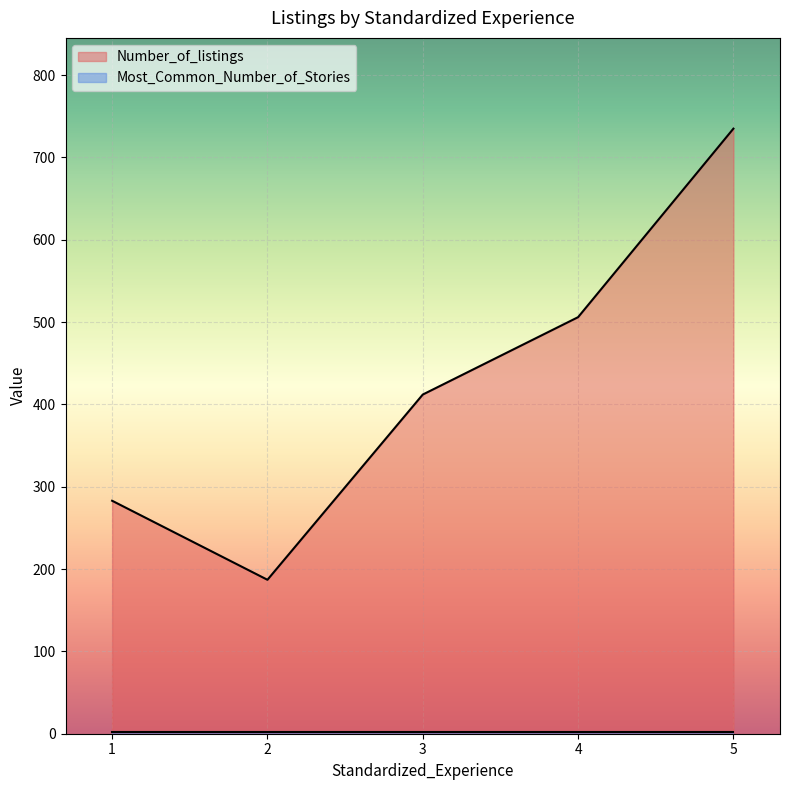

Between 5 and 3, which is larger?

5